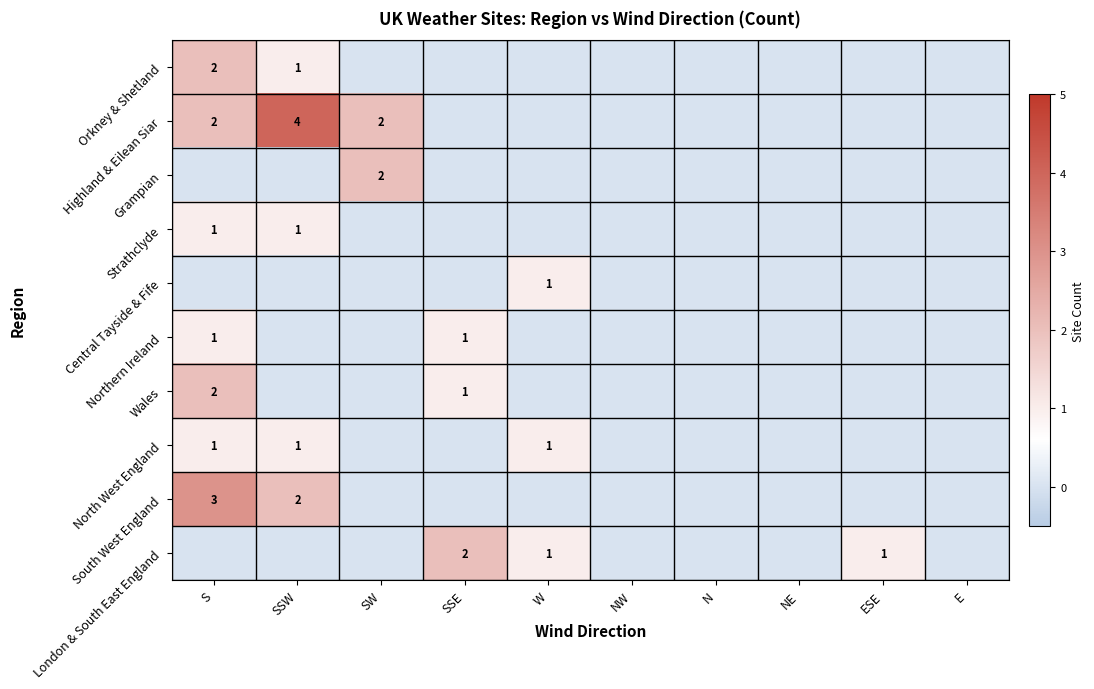

What is the total value across all series at W?

3